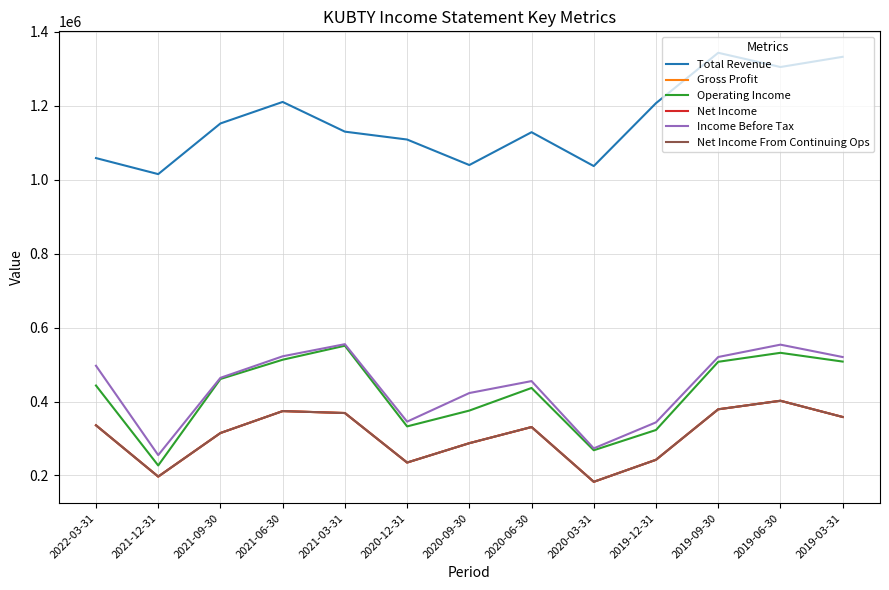

At which label is Gross Profit closest to 292550?

2020-09-30